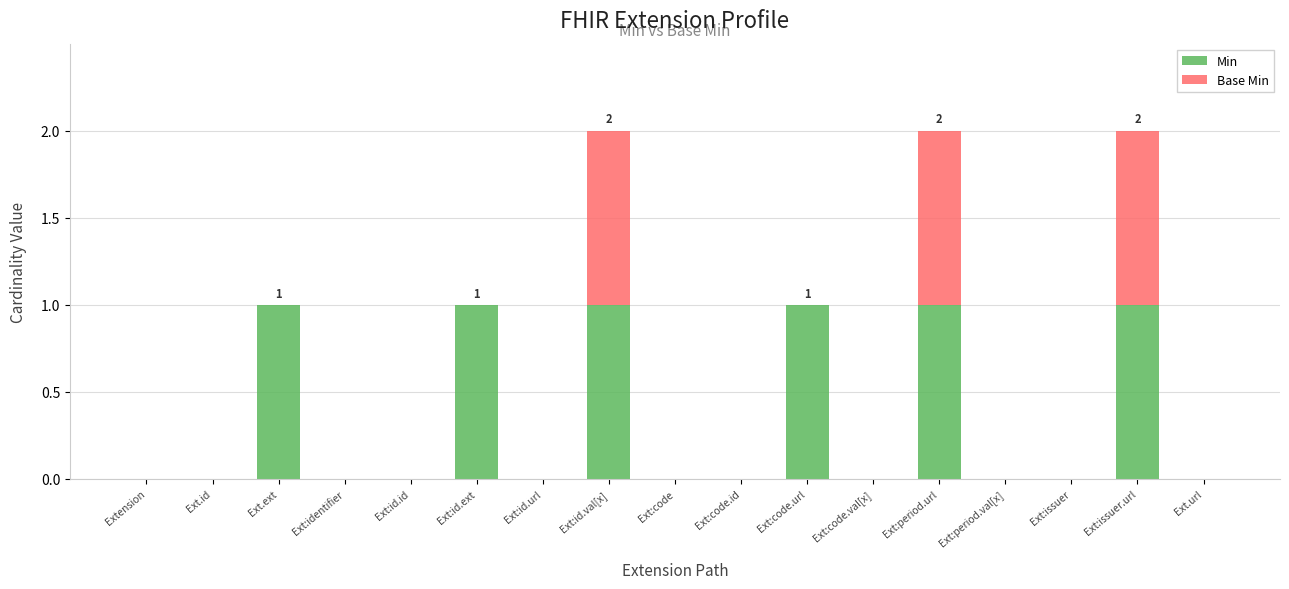

Is it true that Min equals 0 at Ext.ext?

False